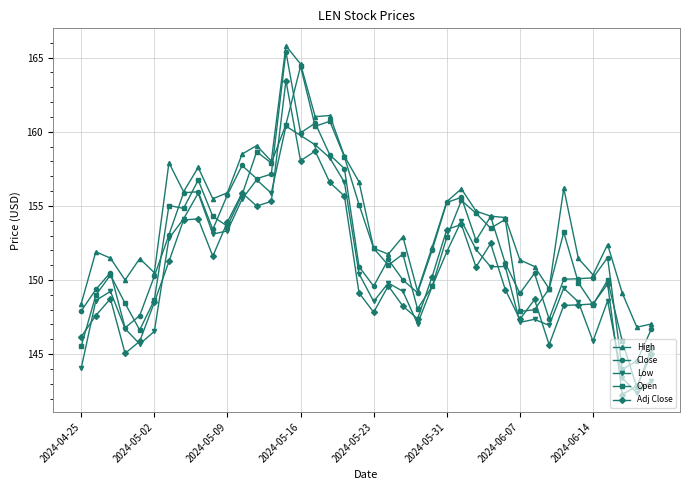

True or false: Low has more than 0 points higher than both neighbors.

True